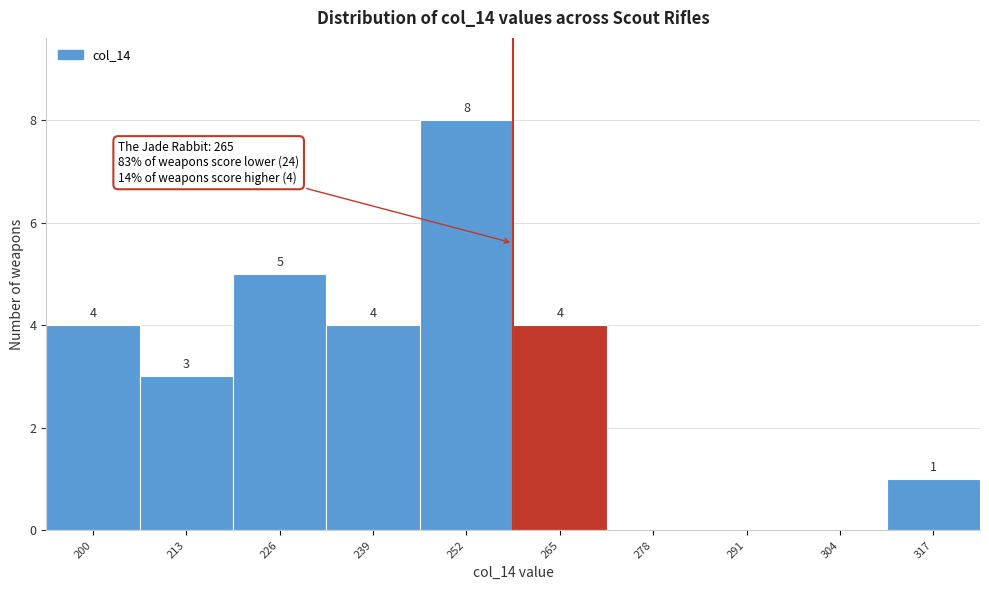

Reading left to right, list all the values displayed in this chart.

200=4	213=3	226=5	239=4	252=8	265=4	278=0	291=0	304=0	317=1